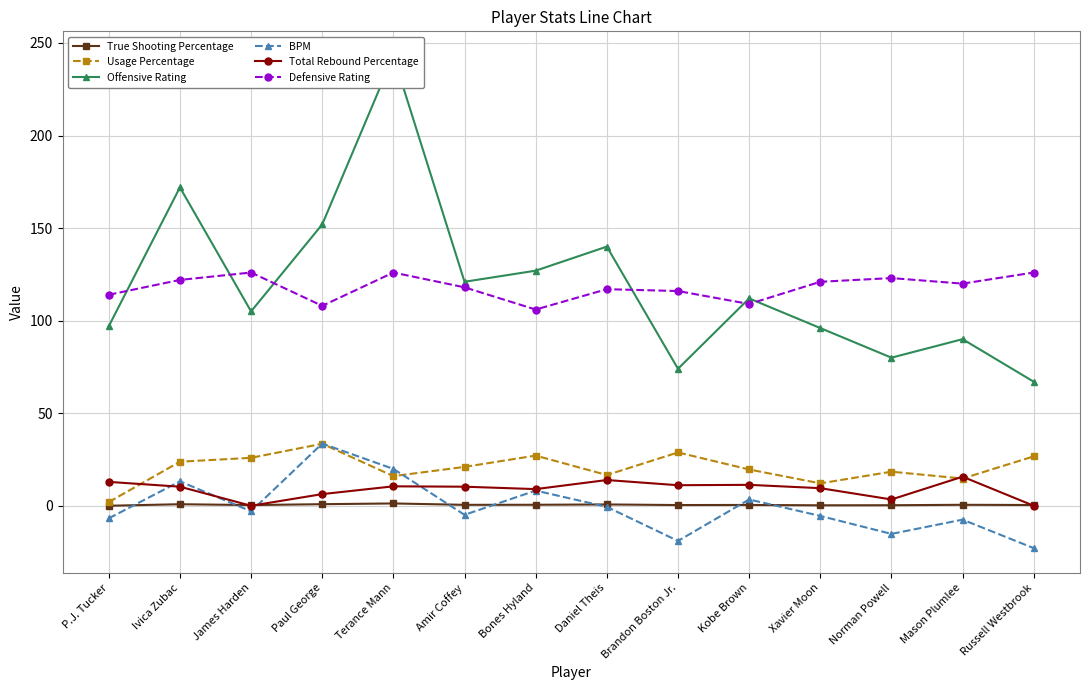

What is the smallest value displayed?

-22.9